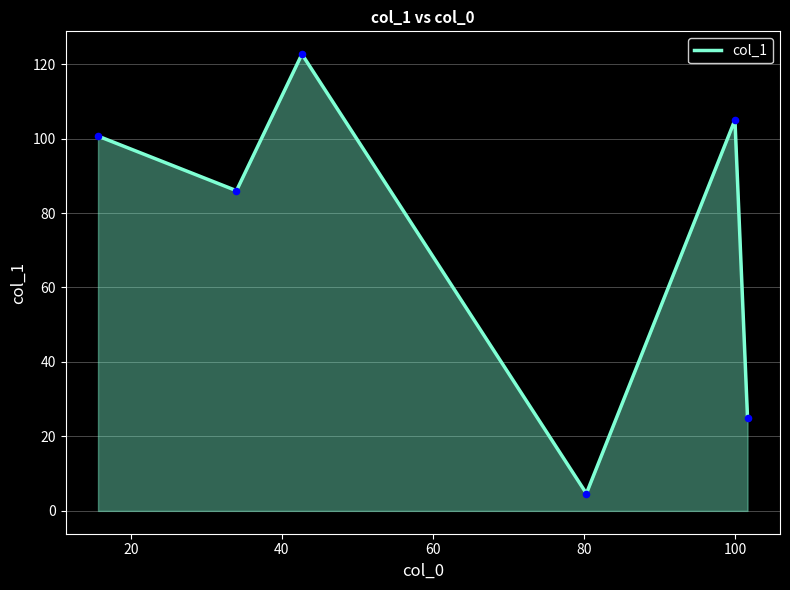

True or false: there are more than 1 points higher than both neighbors.

True